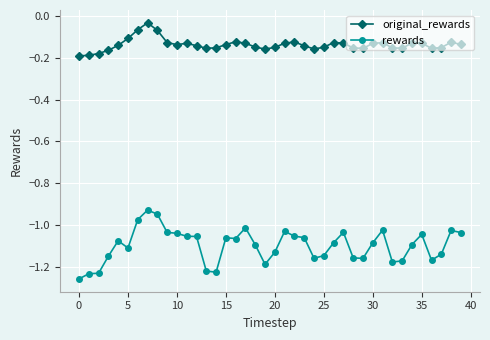

What are all the series names shown in the legend?

original_rewards, rewards